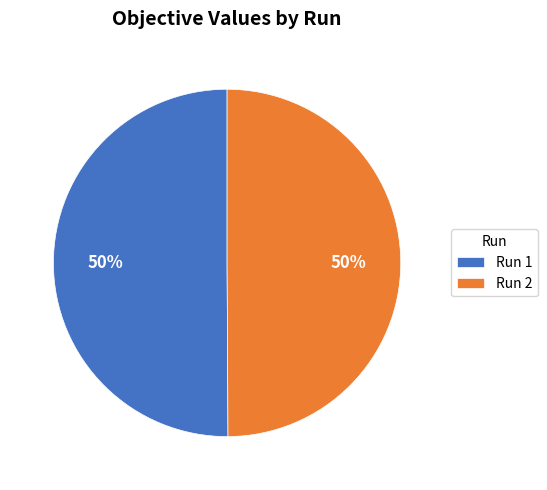

Is the sum of Run 2 and Run 1 greater than half?

Yes